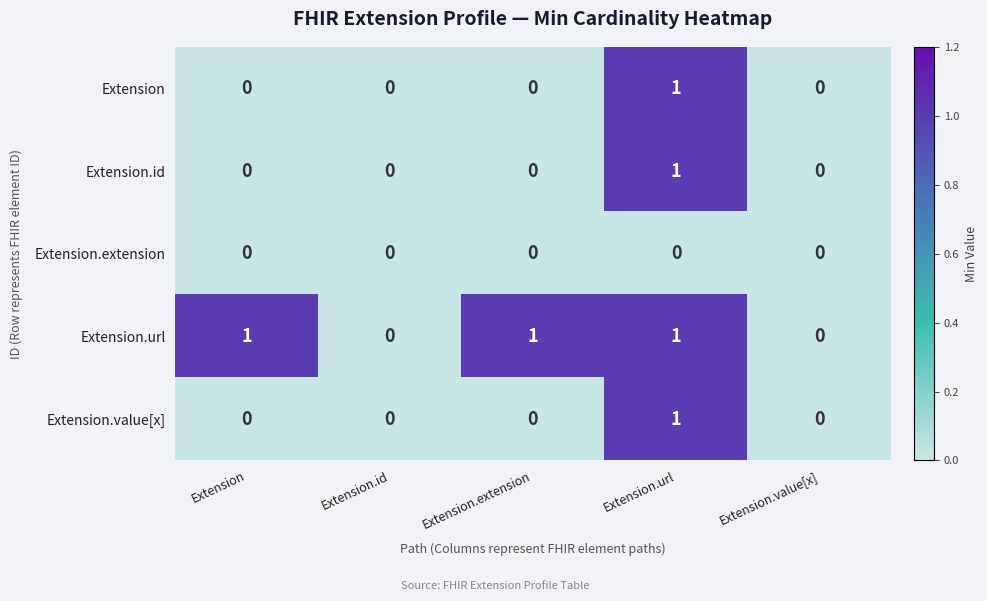

The Extension.extension series shows 0 at Extension.id. True or false?

True